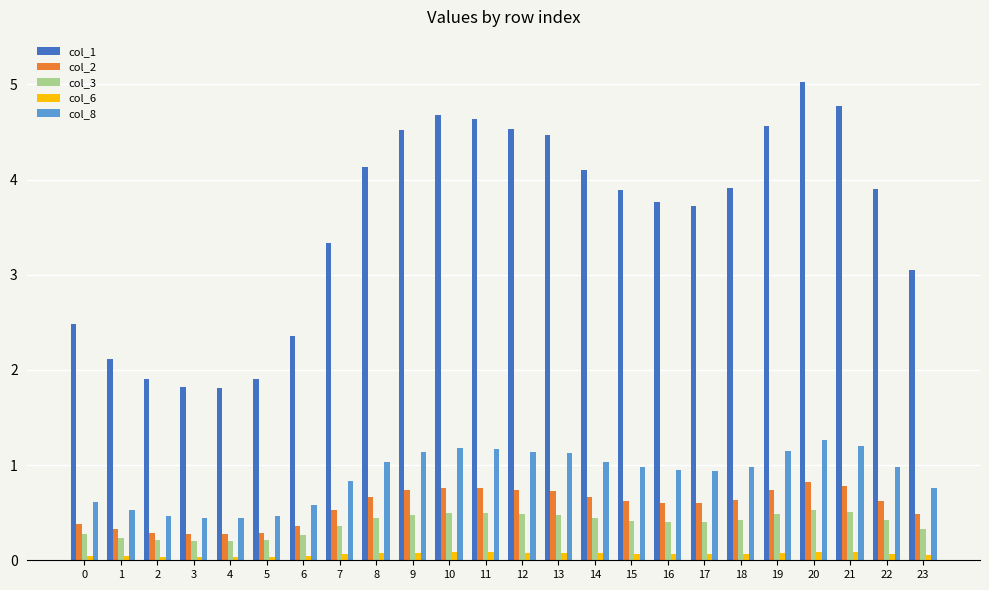

What are all the series names shown in the legend?

col_1, col_2, col_3, col_6, col_8